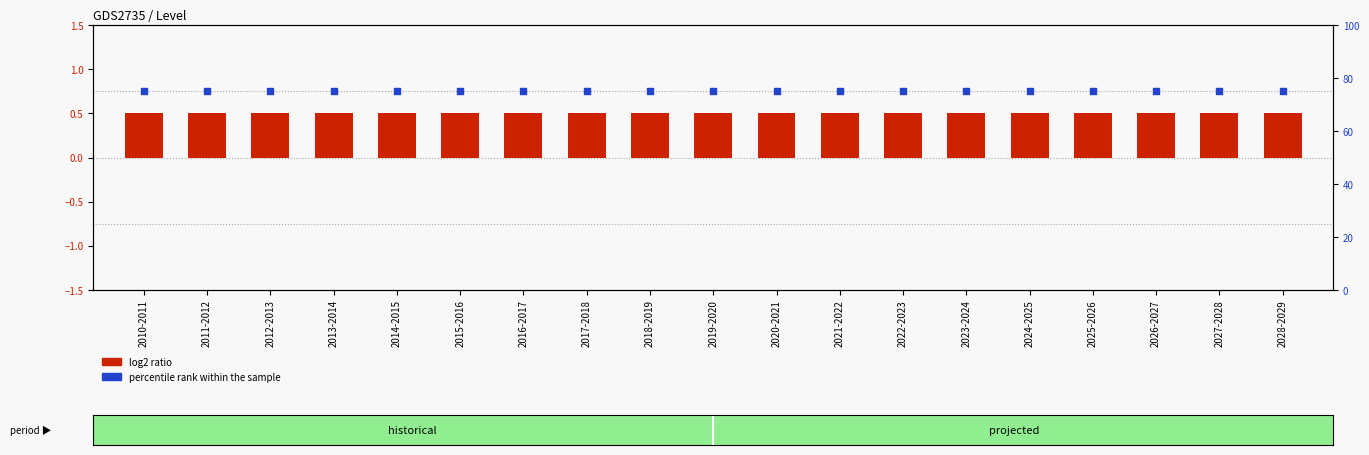

Which series contains the lowest Y value?

log2 ratio